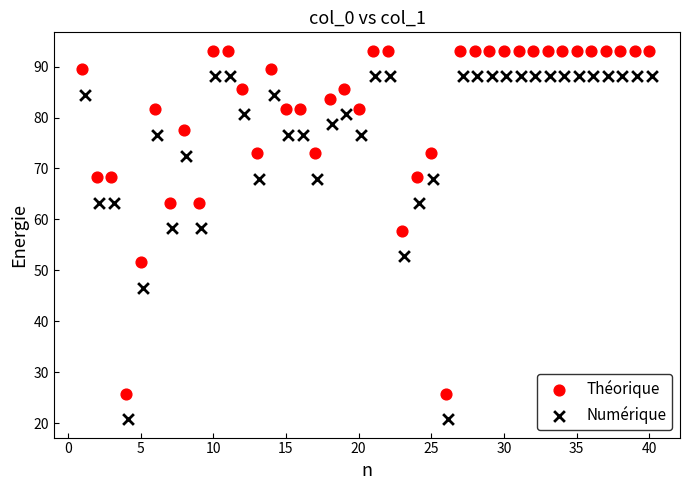

Which series reaches the minimum Y coordinate?

Numérique